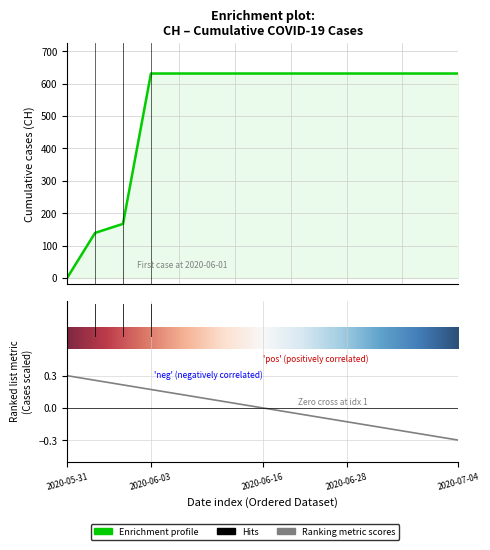

What is the maximum value shown in the chart?

631